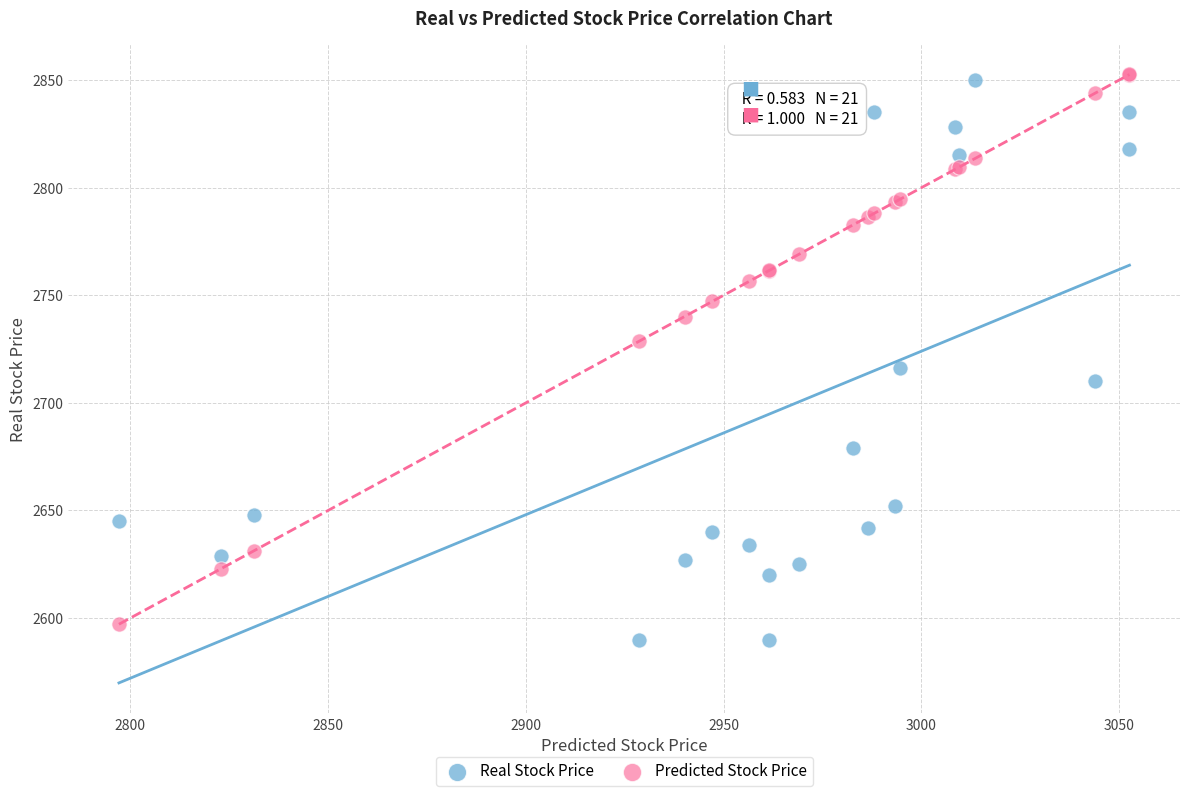

In the Predicted Stock Price series, what Y value is closest to 2724?

2728.6